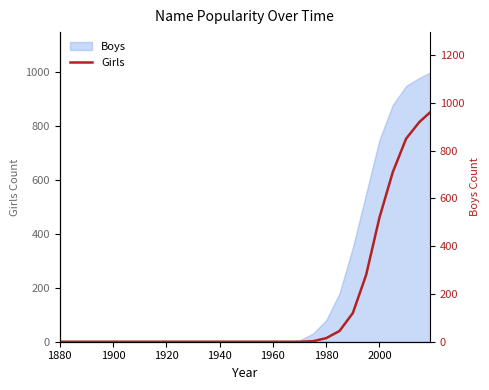

The value at 26 is 1420. True or false?

False